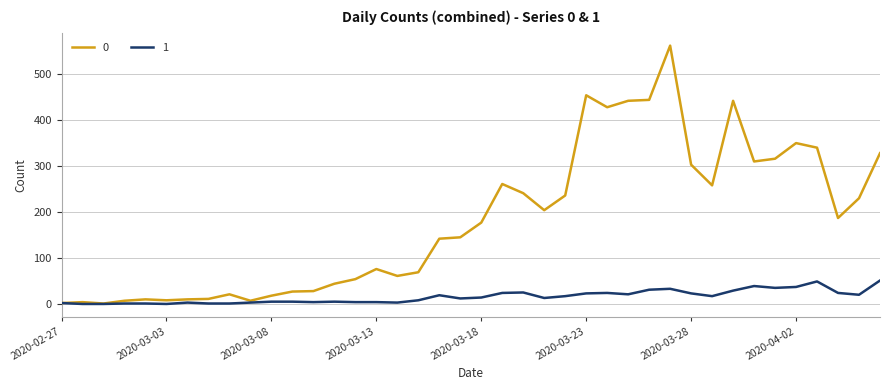

List the series in order of their peak value, lowest first.

1, 0